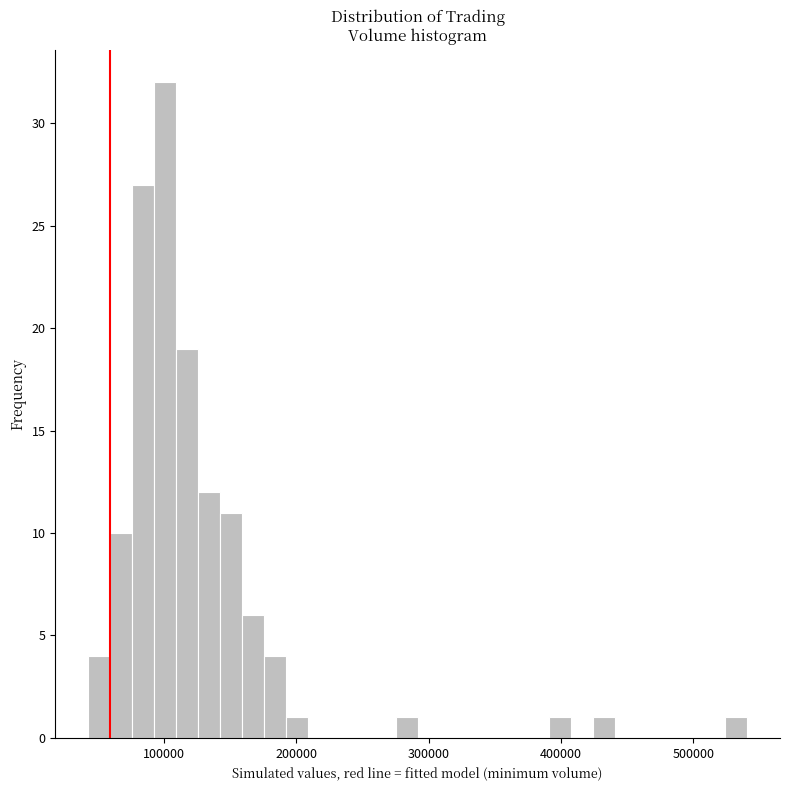

Around what value on the x-axis is the tallest bar? Give the approximate position of its centre, as read against the axis.

100000